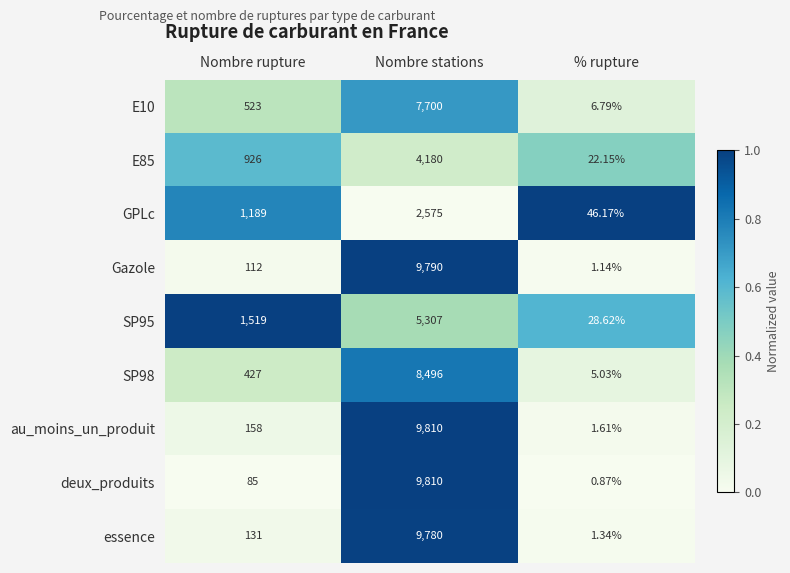

Rank the categories by GPLc value from lowest to highest.

% rupture, Nombre rupture, Nombre stations